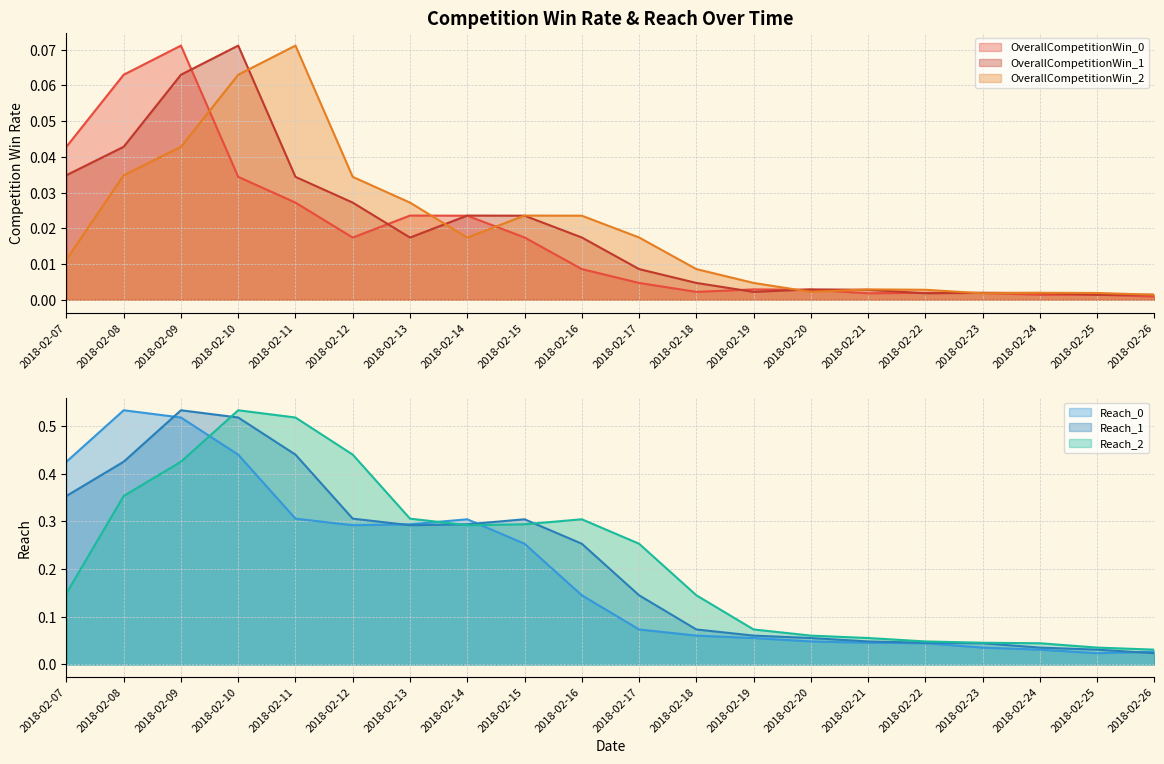

Is it true that OverallCompetitionWin_0 equals 0.0 at 2018-02-16?

False